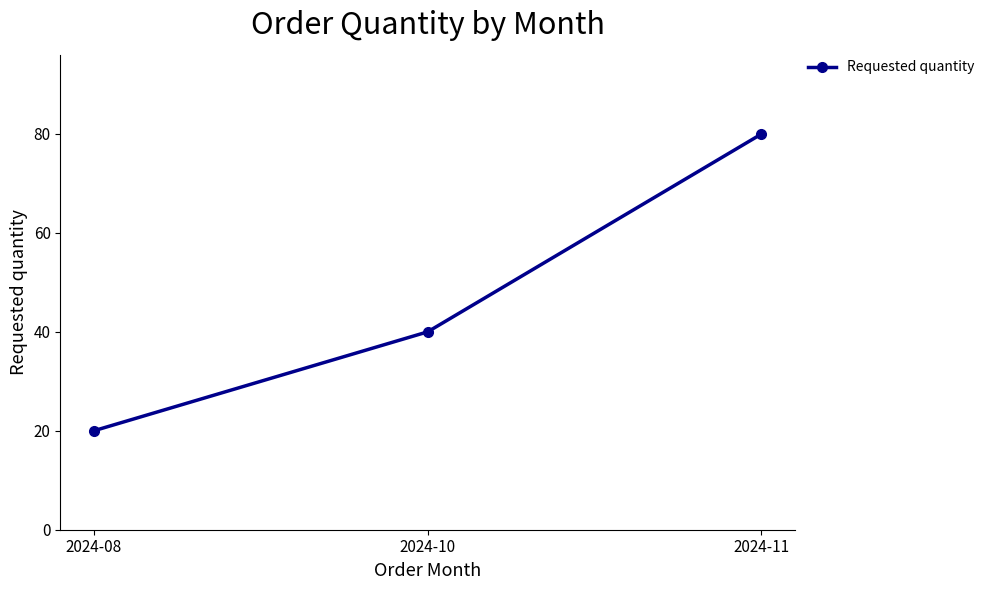

Rank the categories by value from lowest to highest.

2024-08, 2024-10, 2024-11